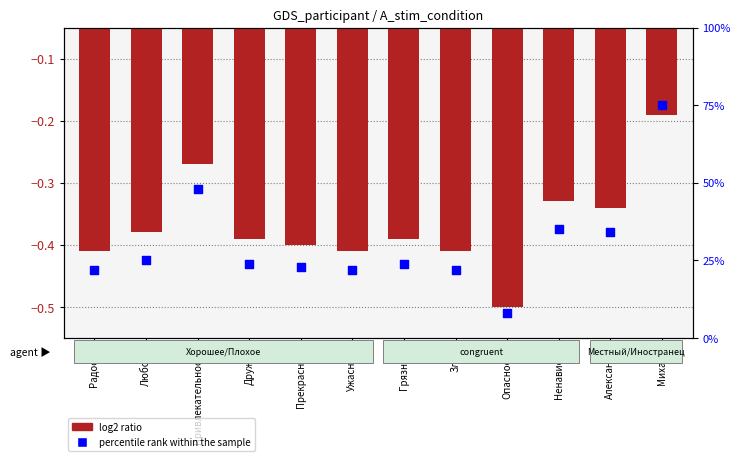

At how many categories does at least one series exceed 25?

4